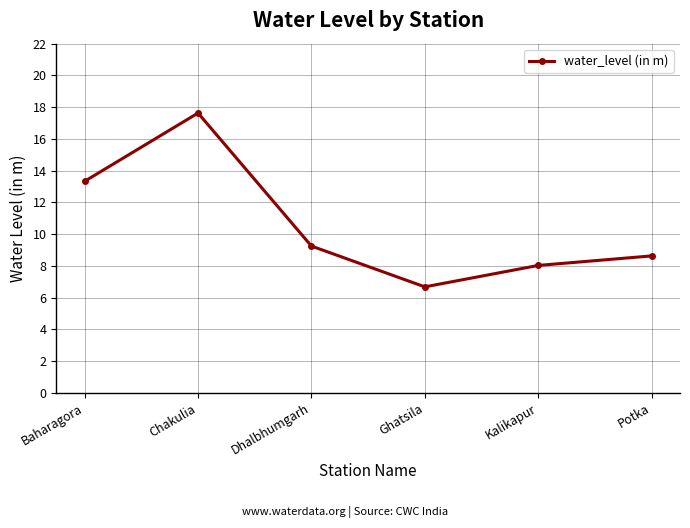

What is the sum of the values at Ghatsila and Dhalbhumgarh?

15.9